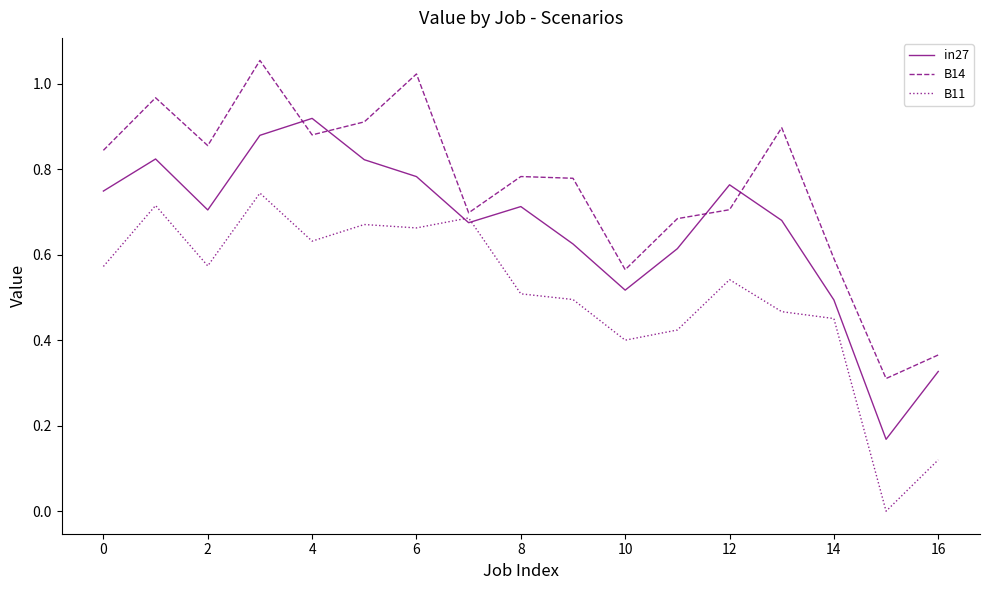

Which series has the largest total across all categories?

B14